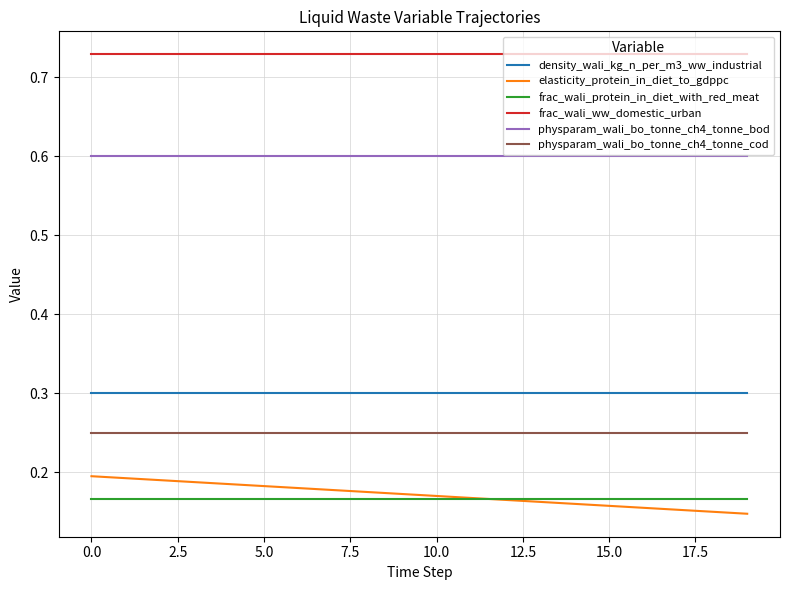

What is the maximum value for density_wali_kg_n_per_m3_ww_industrial?

0.3